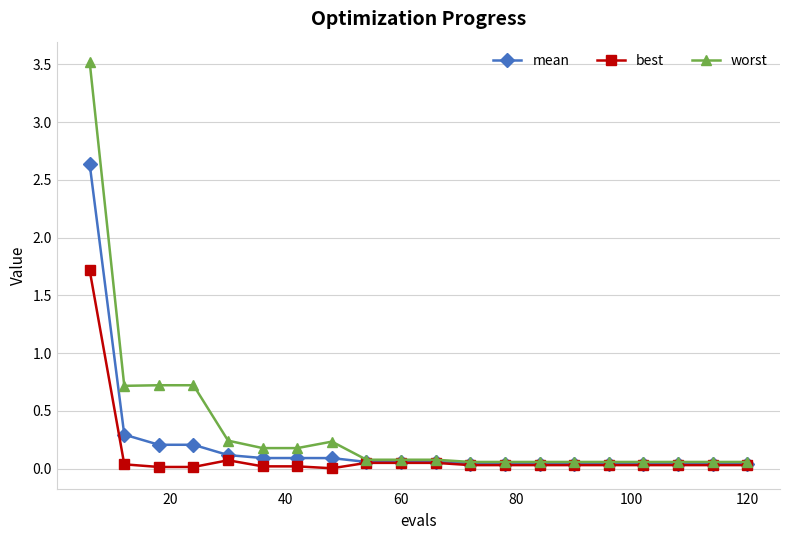

Which series has the widest spread of values?

worst